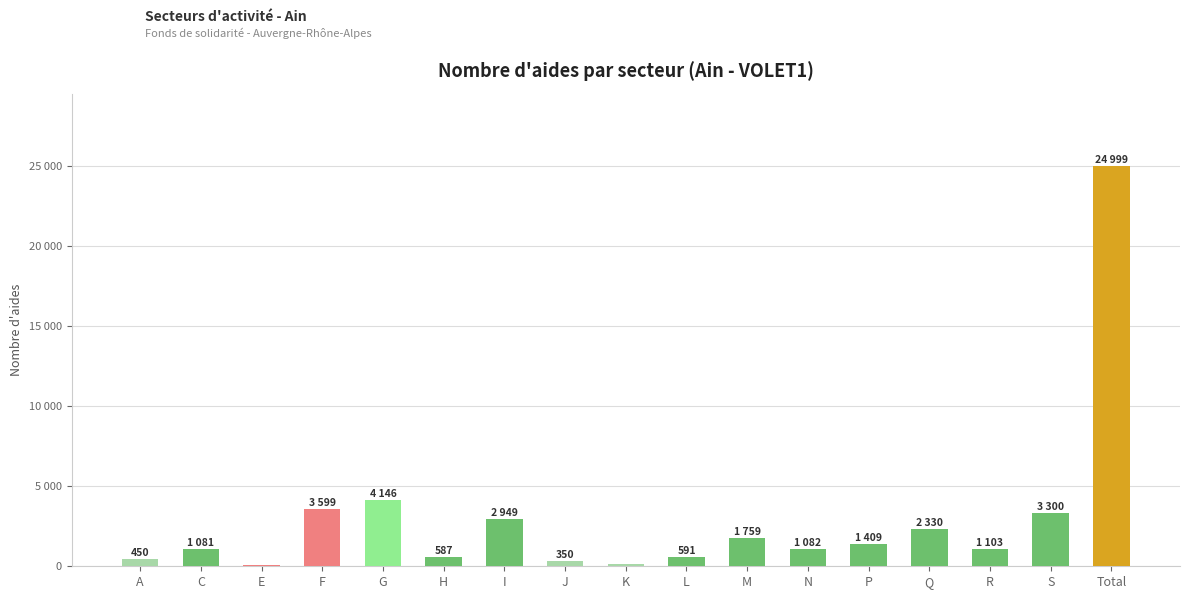

Are the bars horizontal?

No